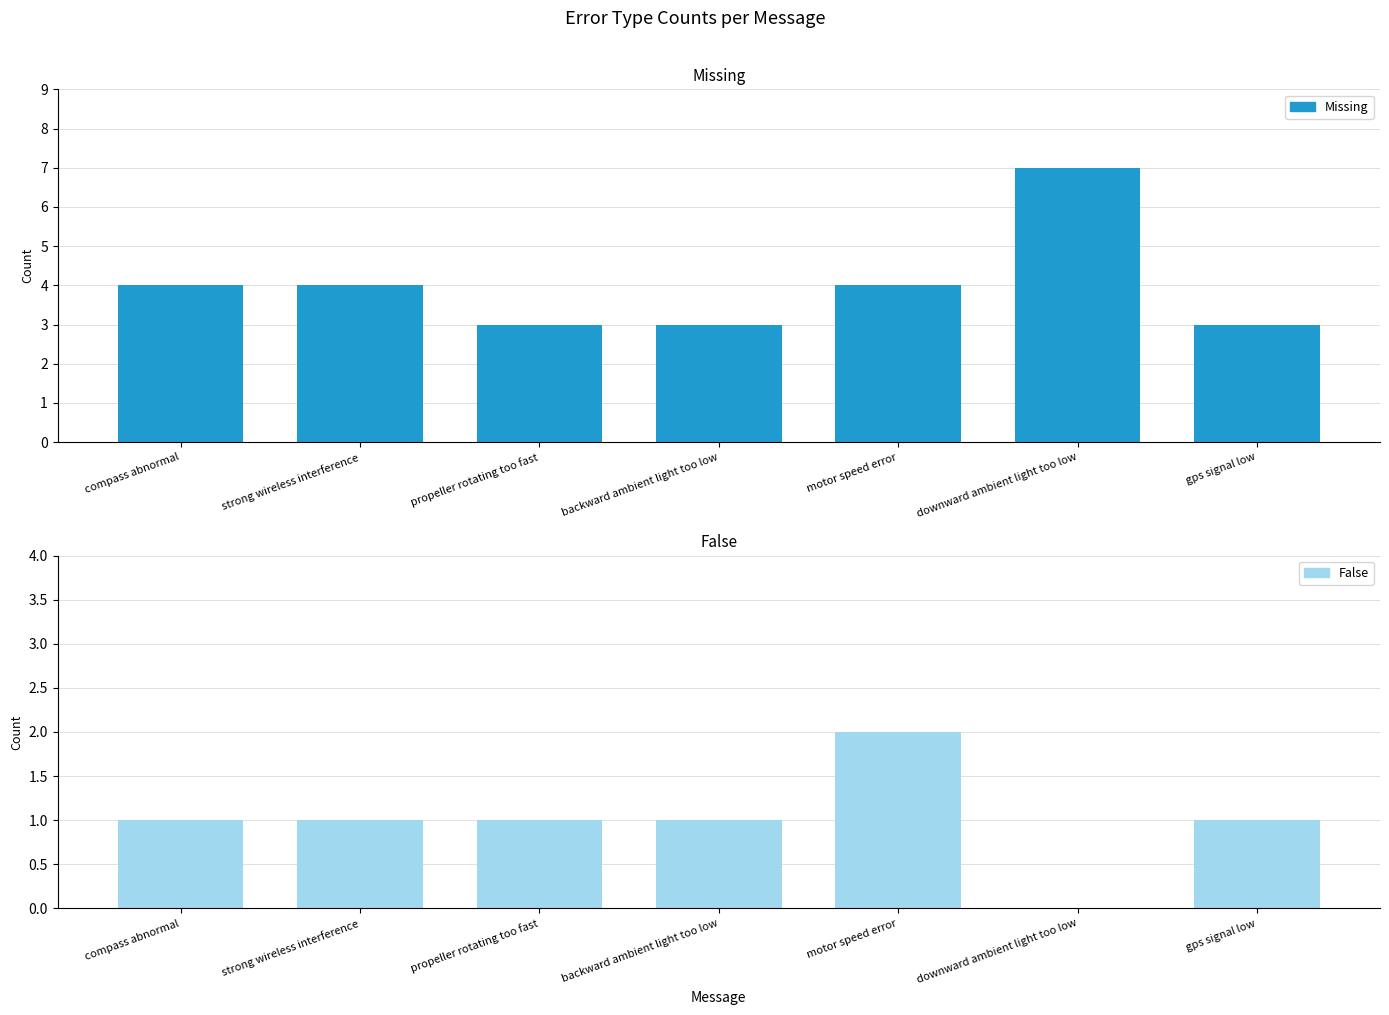

What is the highest value of the Missing series?

7